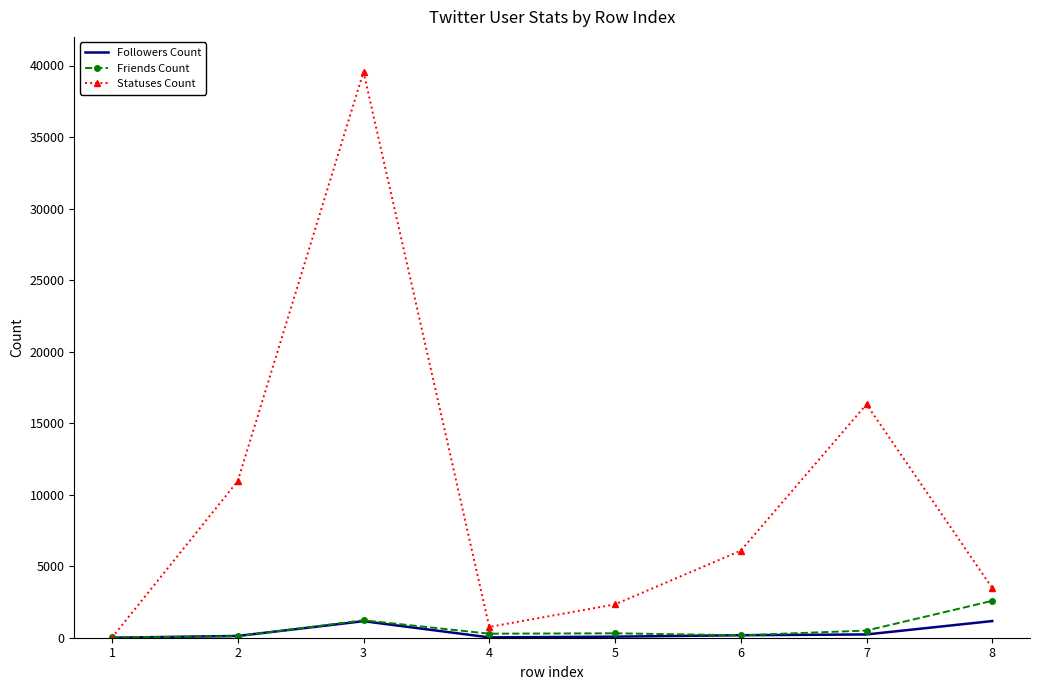

What is the maximum value for Statuses Count?

39561